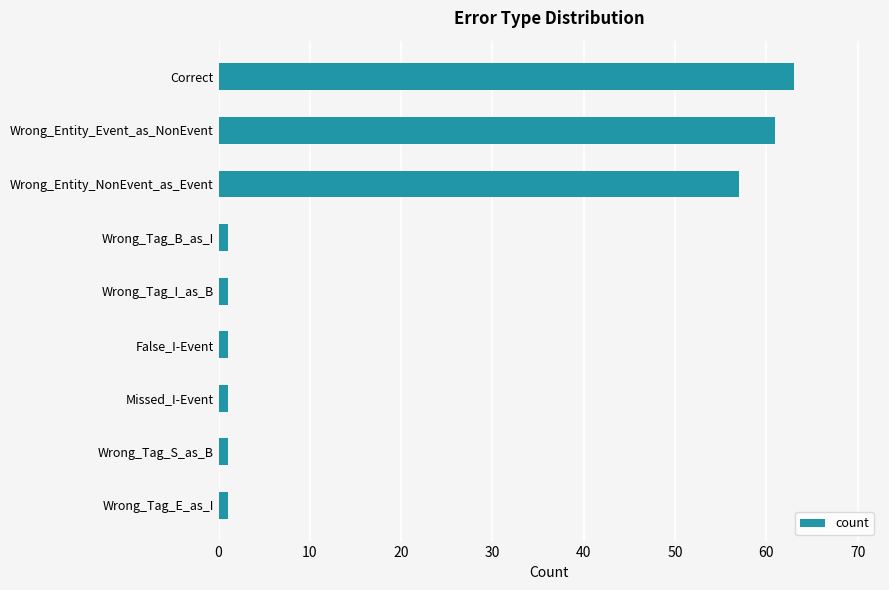

What is the difference between the maximum and minimum values?

62